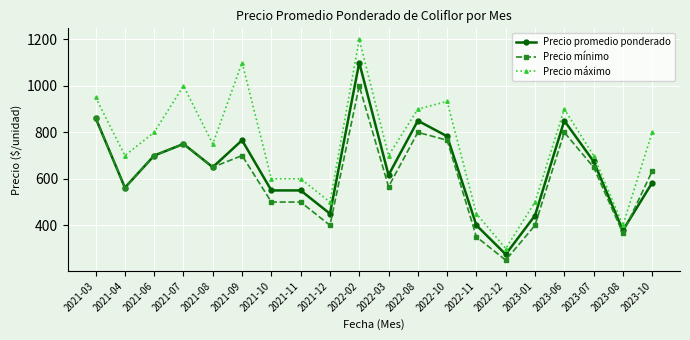

True or false: Precio máximo and Precio promedio ponderado cross at least once.

False